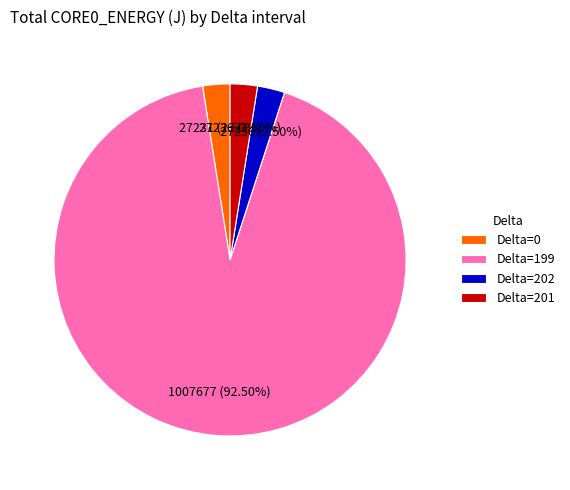

Does Delta=199 account for over 50% of the chart?

Yes